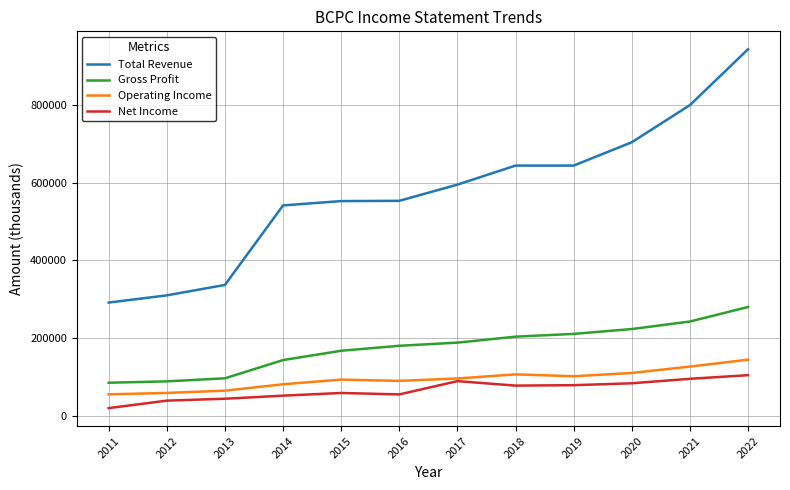

True or false: Gross Profit and Operating Income intersect in this chart.

False